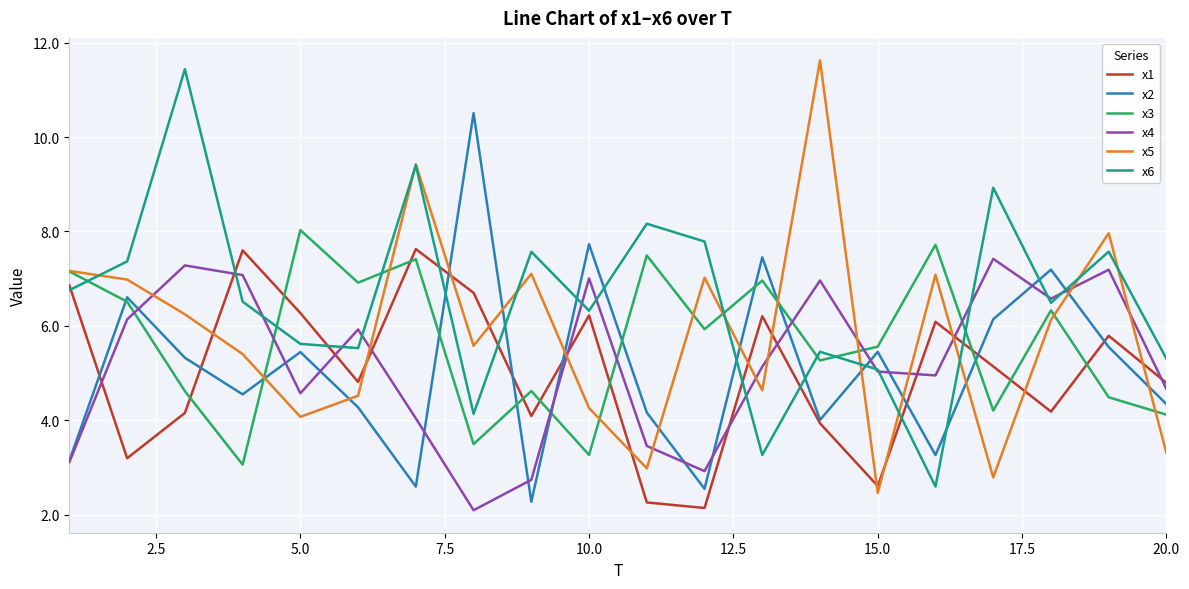

After their last crossing, which series has the higher values: x3 or x4?

x4